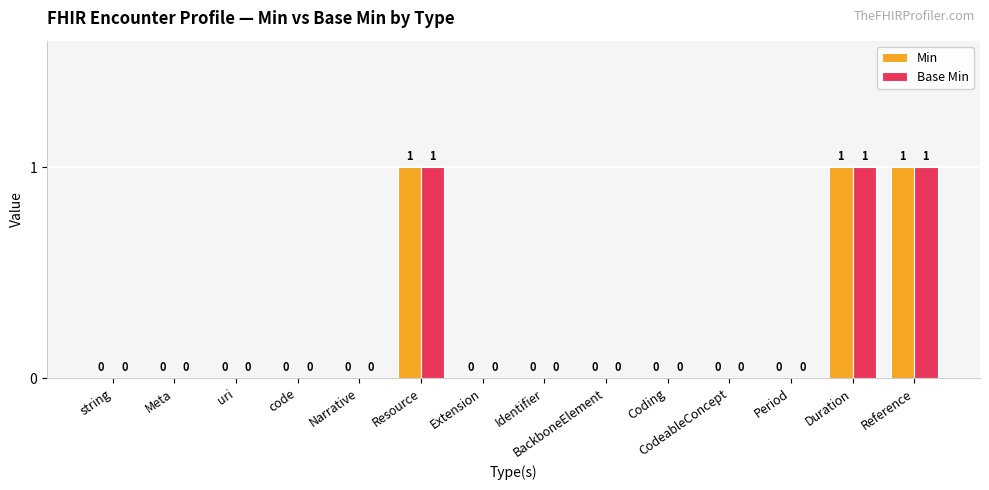

Is it true that Min equals 0 at Duration?

False